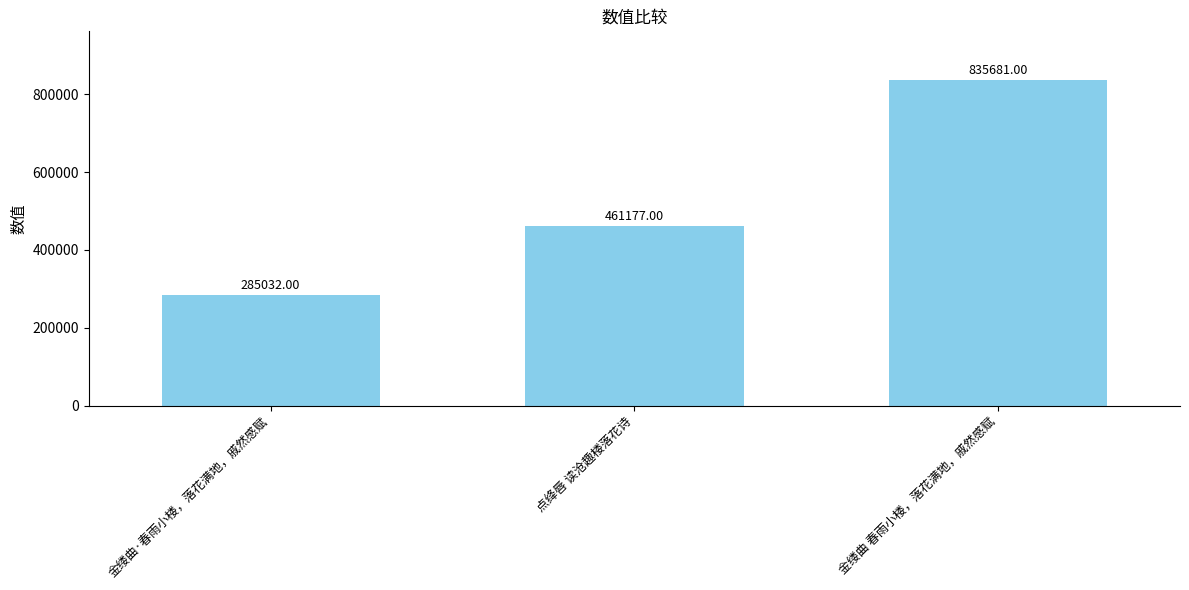

Reading left to right, extract all data points from this chart.

285032	461177	835681